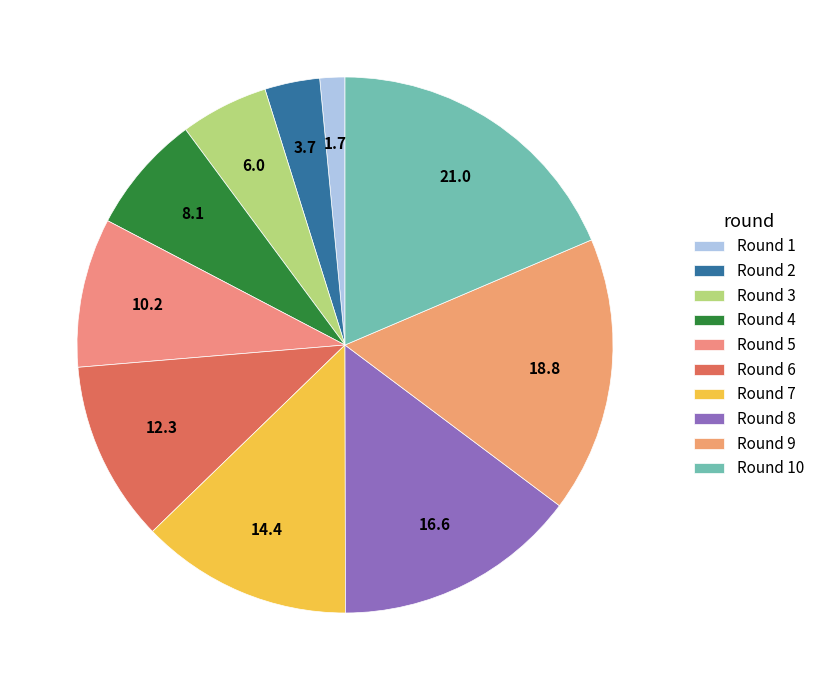

True or false: Round 4 accounts for 7% of the total.

True